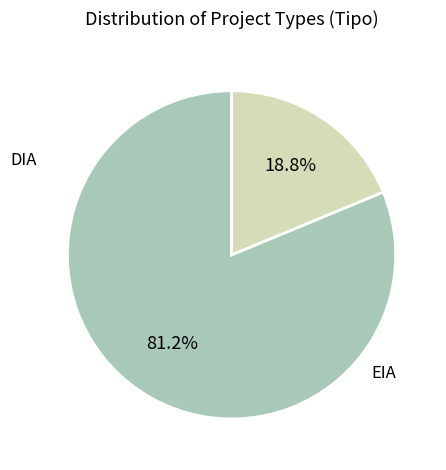

Is there any slice that represents more than half of the pie?

Yes